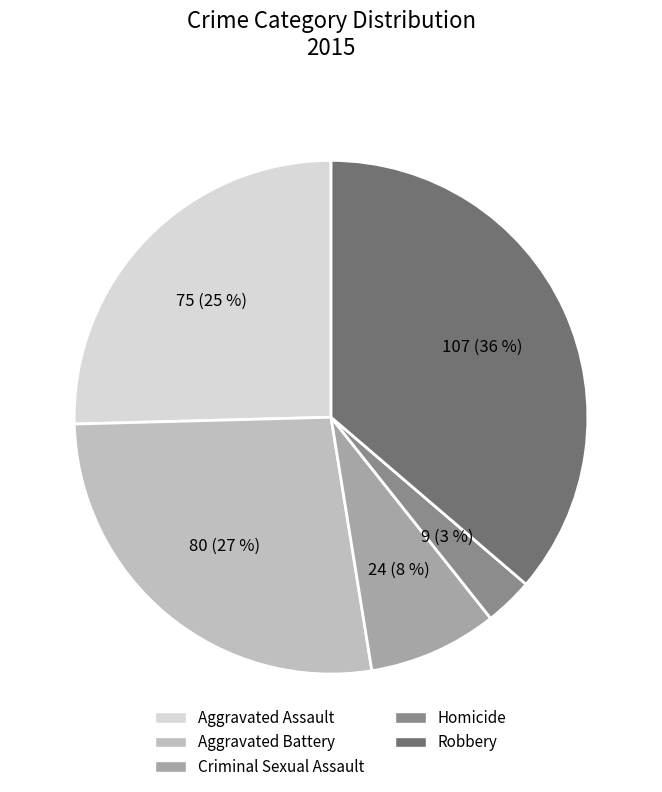

Is there a majority slice in this chart?

No